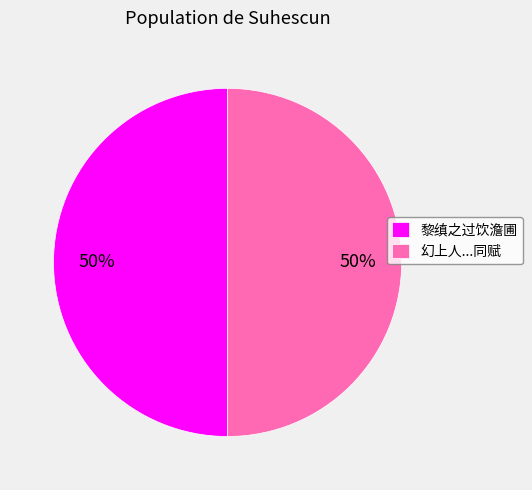

To the nearest percent, what is the average slice percentage?

50%